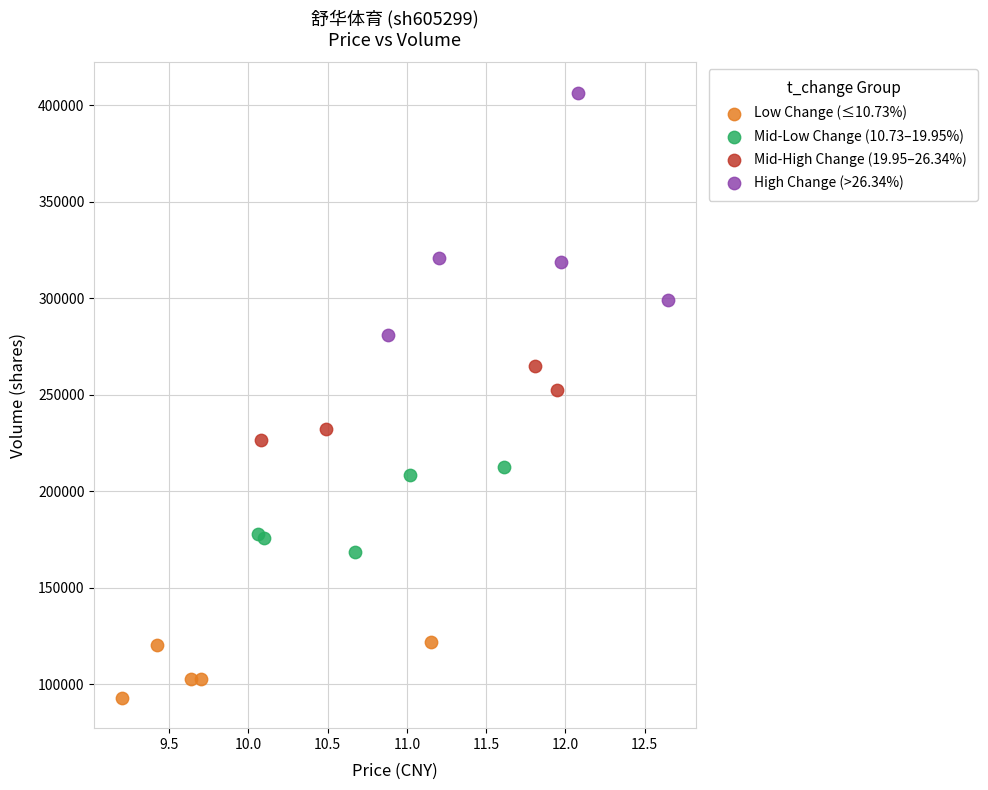

Which series reaches the maximum Y coordinate?

High Change (>26.34%)